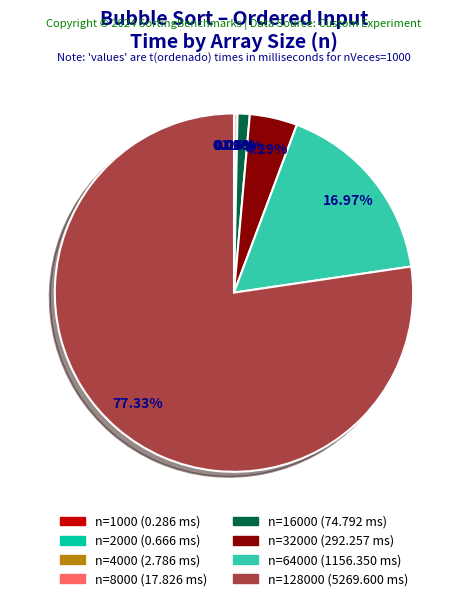

Is there a majority slice in this chart?

Yes